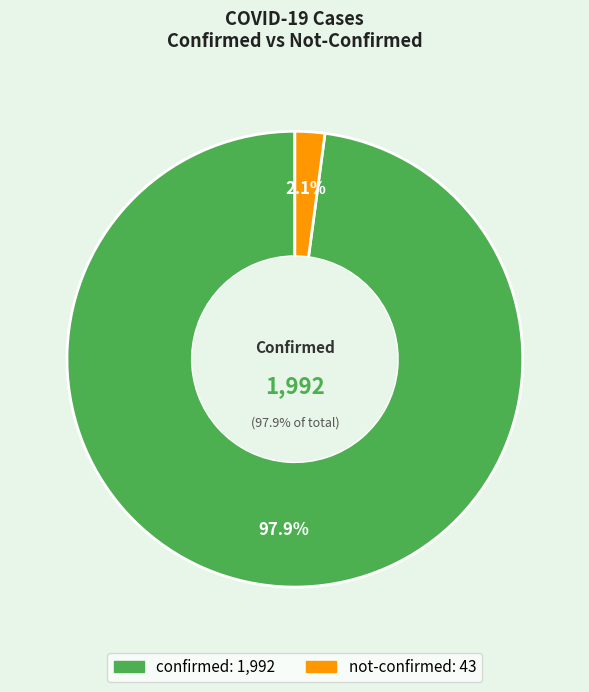

Does 27 represent more than half of the total?

No